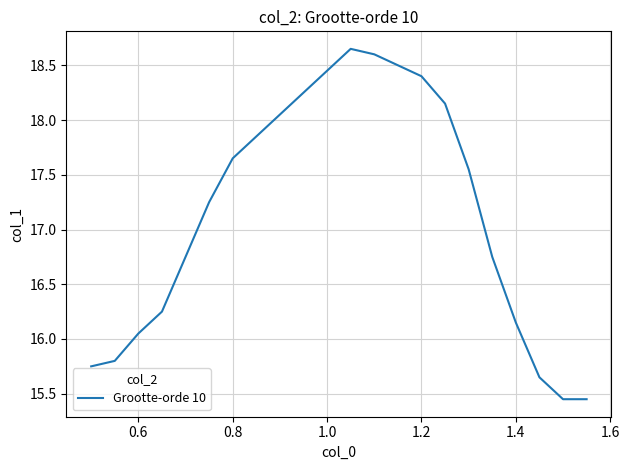

What is the difference between the maximum and minimum values?

3.2